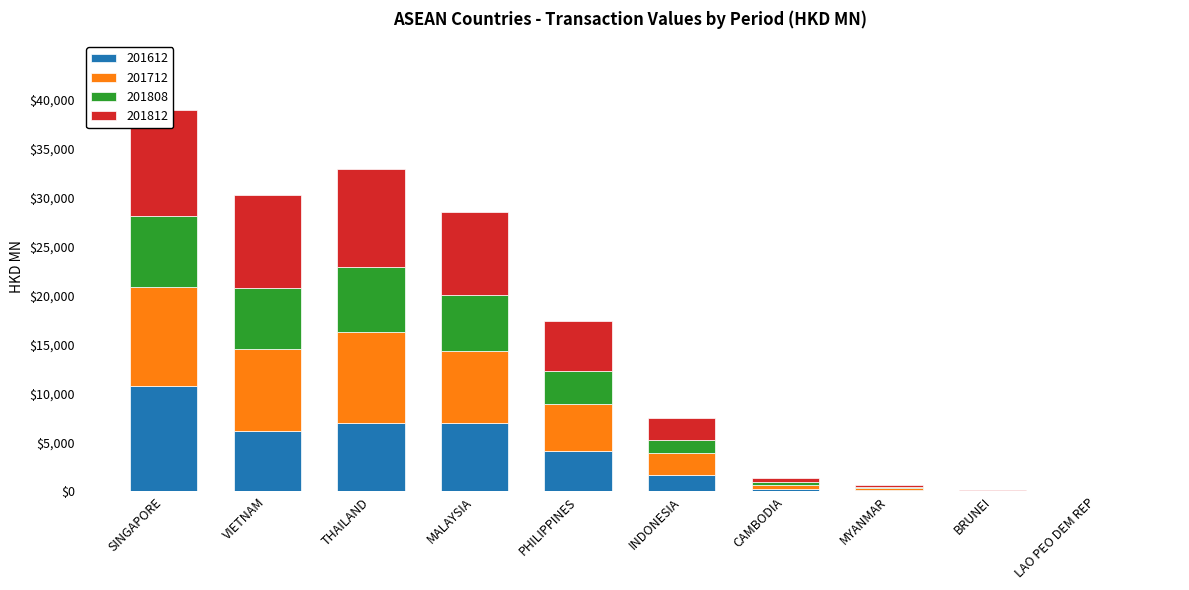

What is the lowest value of the 201812 series?

16.2